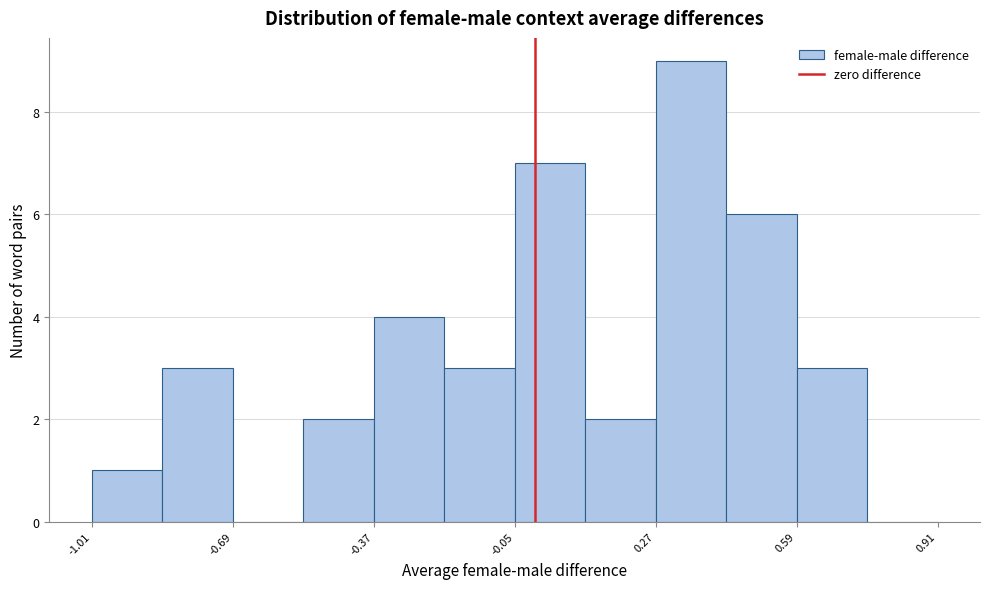

Read against the x-axis, roughly where is the centre of the tallest bar?

0.35